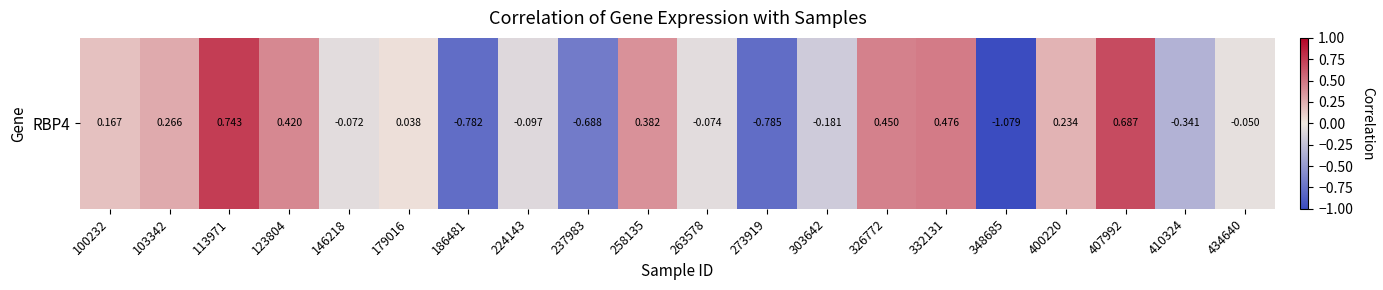

What is the minimum value shown in the chart?

-1.1